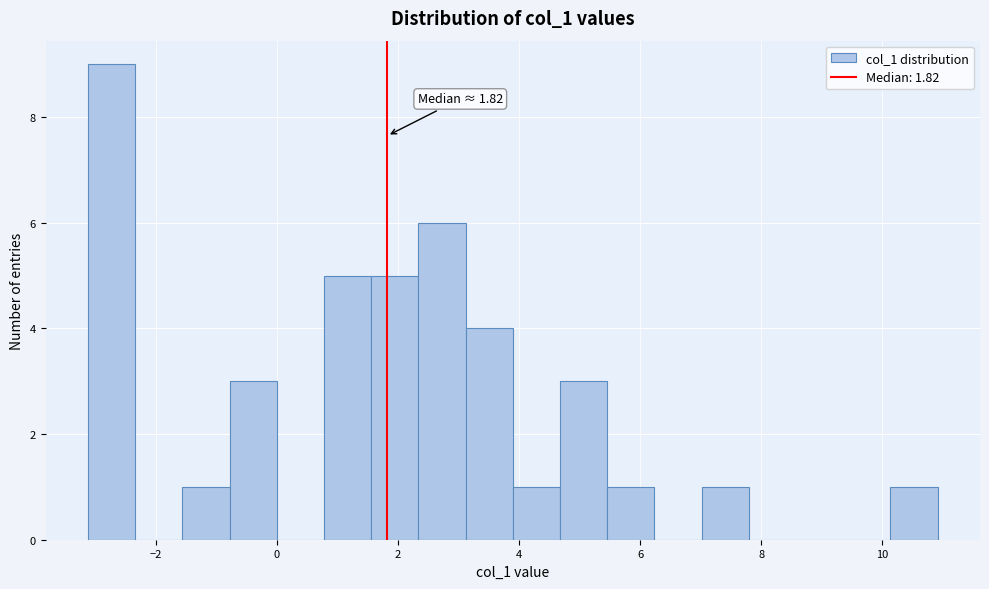

Around what value on the x-axis is the tallest bar? Give the approximate position of its centre, as read against the axis.

-2.8